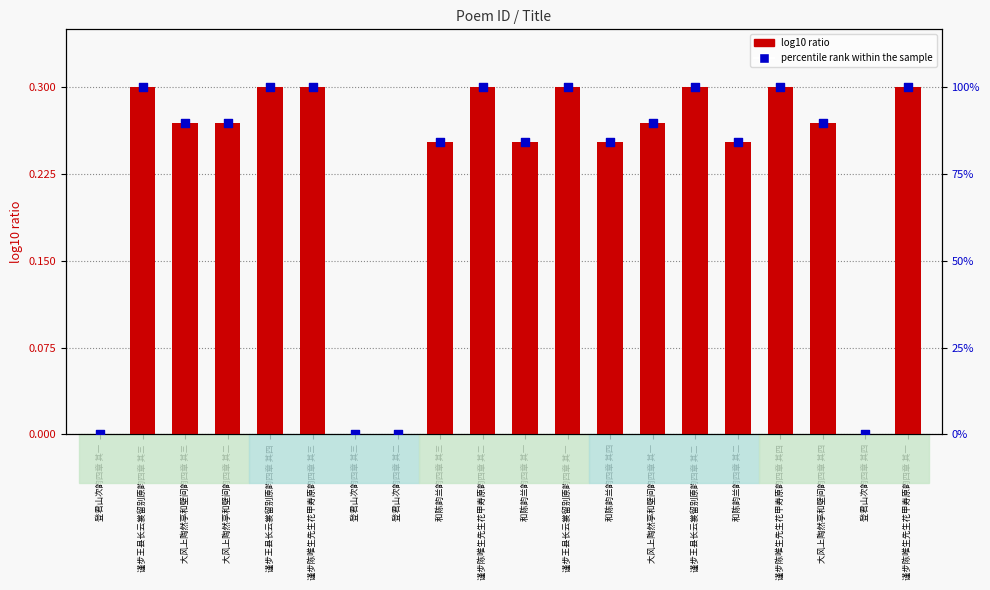

What are all the series names shown in the legend?

log10 ratio, percentile rank within the sample